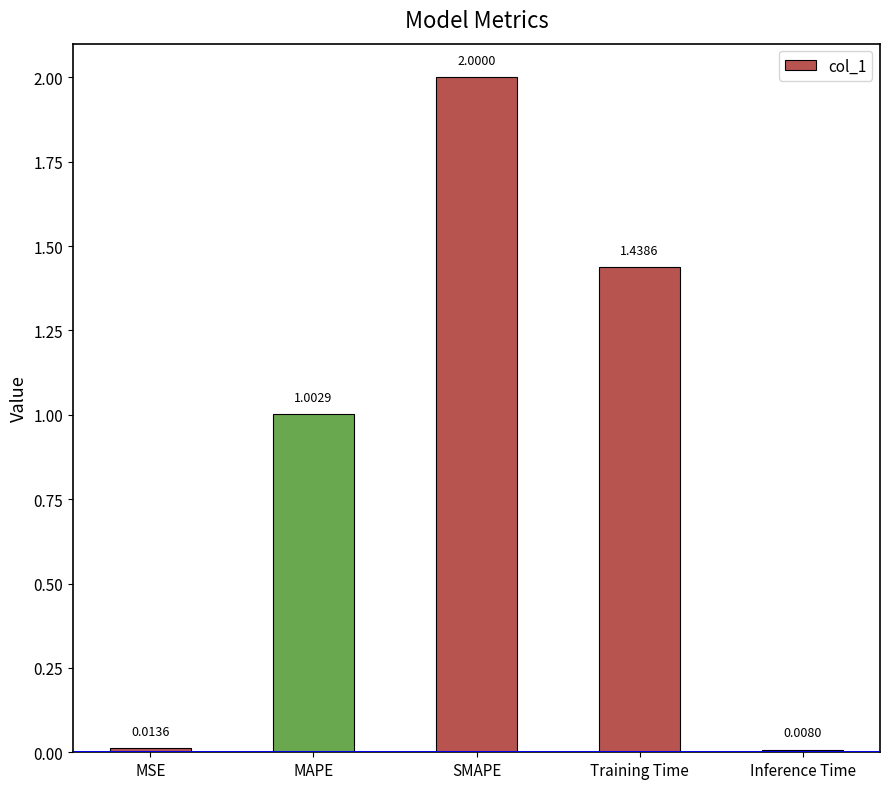

What is the maximum value shown in the chart?

2.0